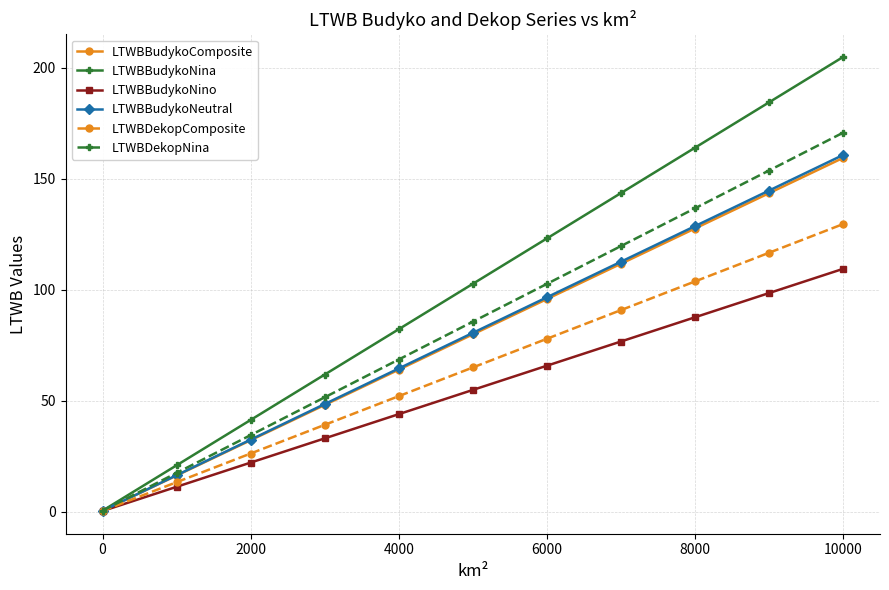

Reading right to left, extract all data points from this chart.

LTWBBudykoComposite: 159.4	151.4	143.5	135.5	127.6	119.6	111.7	103.7	95.8	87.8	79.9	71.9	64.0	56.0	48.1	40.1	32.2	24.2	16.3	8.3	0.4
LTWBBudykoNina: 204.8	194.6	184.4	174.2	164.0	153.7	143.5	133.3	123.1	112.9	102.6	92.4	82.2	72.0	61.8	51.5	41.3	31.1	20.9	10.7	0.4
LTWBBudykoNino: 109.4	103.9	98.5	93.0	87.6	82.1	76.7	71.2	65.8	60.3	54.8	49.4	43.9	38.5	33.0	27.6	22.1	16.7	11.2	5.8	0.3
LTWBBudykoNeutral: 160.7	152.7	144.7	136.6	128.6	120.6	112.6	104.6	96.6	88.6	80.5	72.5	64.5	56.5	48.5	40.5	32.5	24.4	16.4	8.4	0.4
LTWBDekopComposite: 129.6	123.1	116.6	110.2	103.7	97.3	90.8	84.3	77.9	71.4	65.0	58.5	52.0	45.6	39.1	32.7	26.2	19.7	13.3	6.8	0.4
LTWBDekopNina: 170.7	162.2	153.7	145.2	136.7	128.2	119.6	111.1	102.6	94.1	85.6	77.1	68.6	60.0	51.5	43.0	34.5	26.0	17.5	9.0	0.4